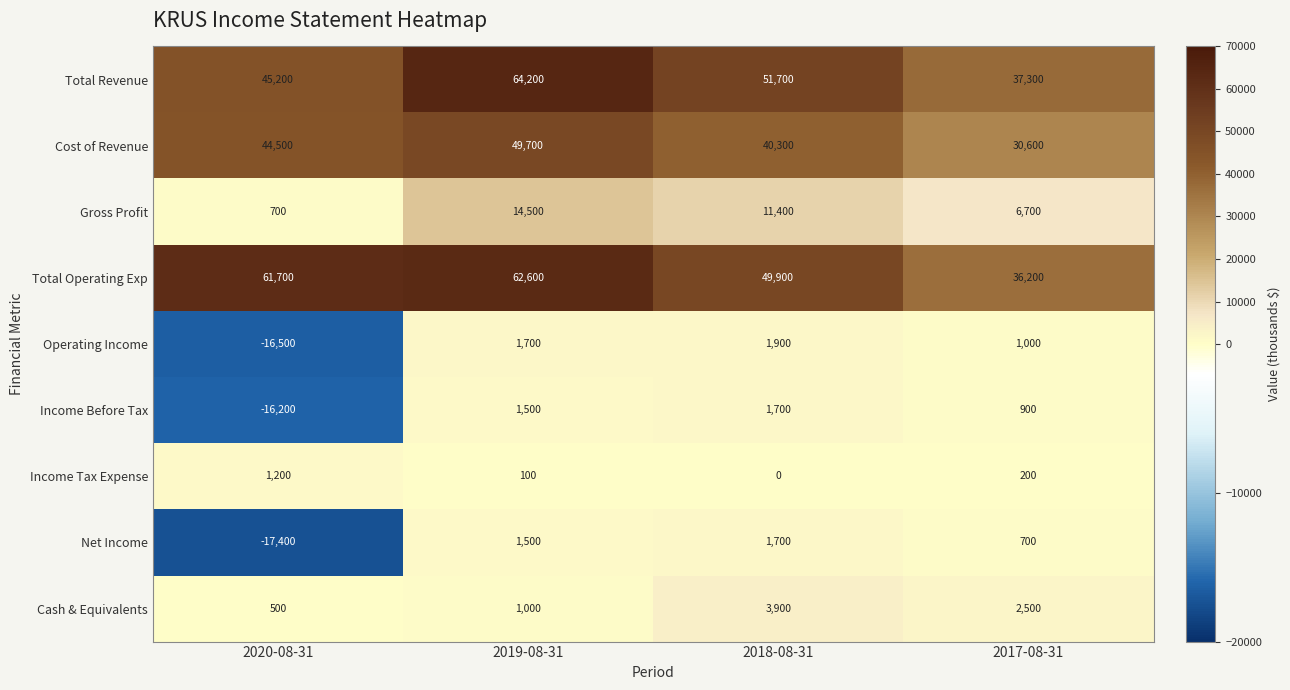

The Total Revenue series shows 64200 at 2019-08-31. True or false?

True